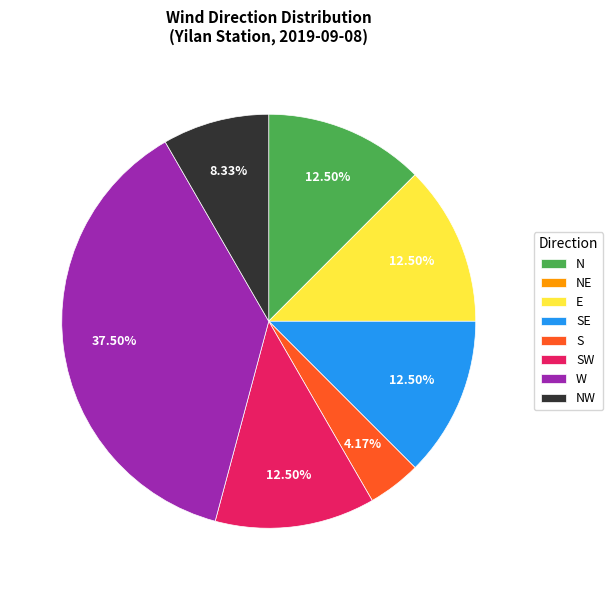

Do N and SW together represent more than half of the pie?

No